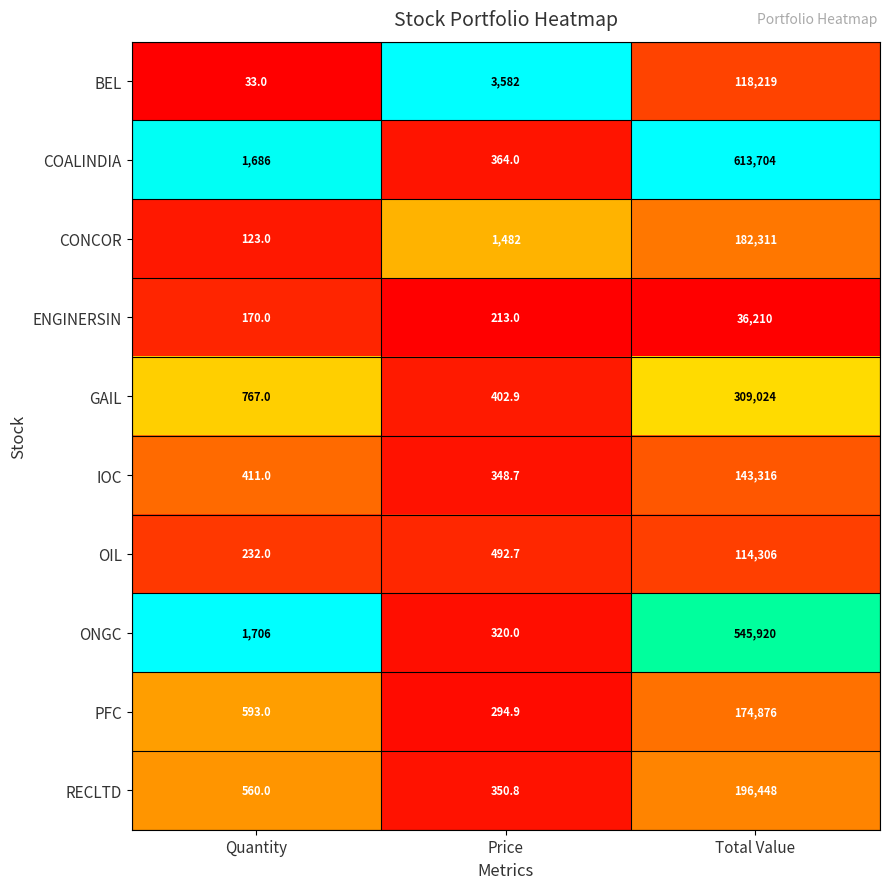

What is the total value across all series at Quantity?

6281.0